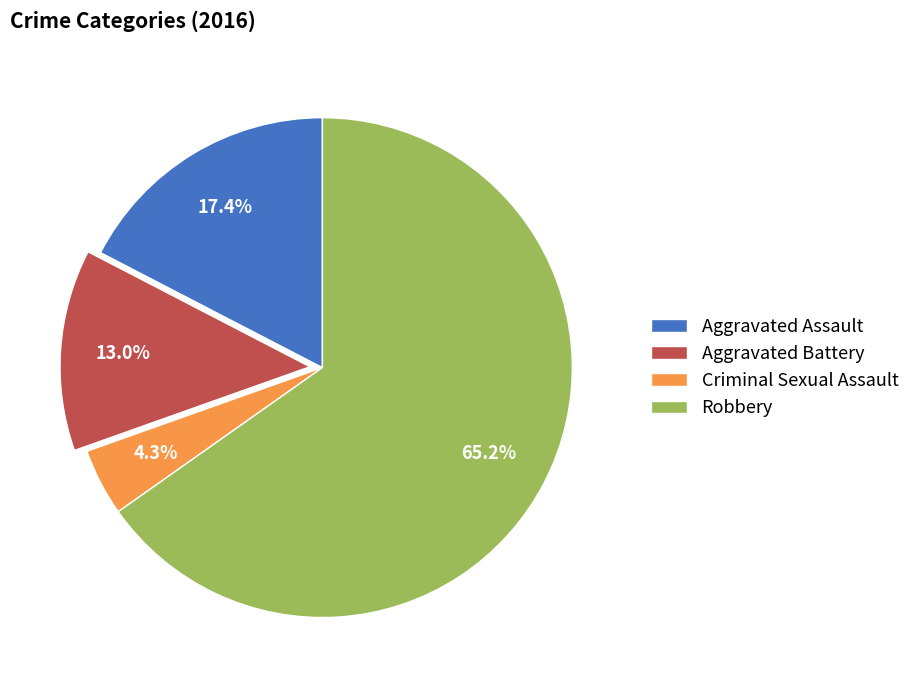

Is there a majority slice in this chart?

Yes